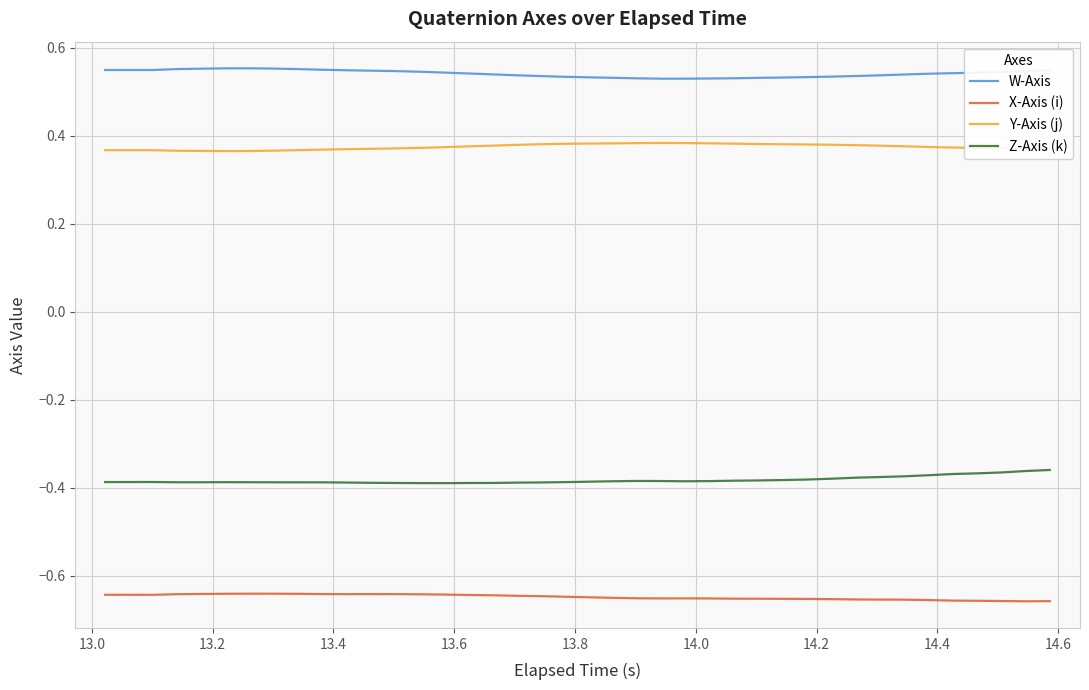

True or false: W-Axis and X-Axis (i) cross at least once.

False